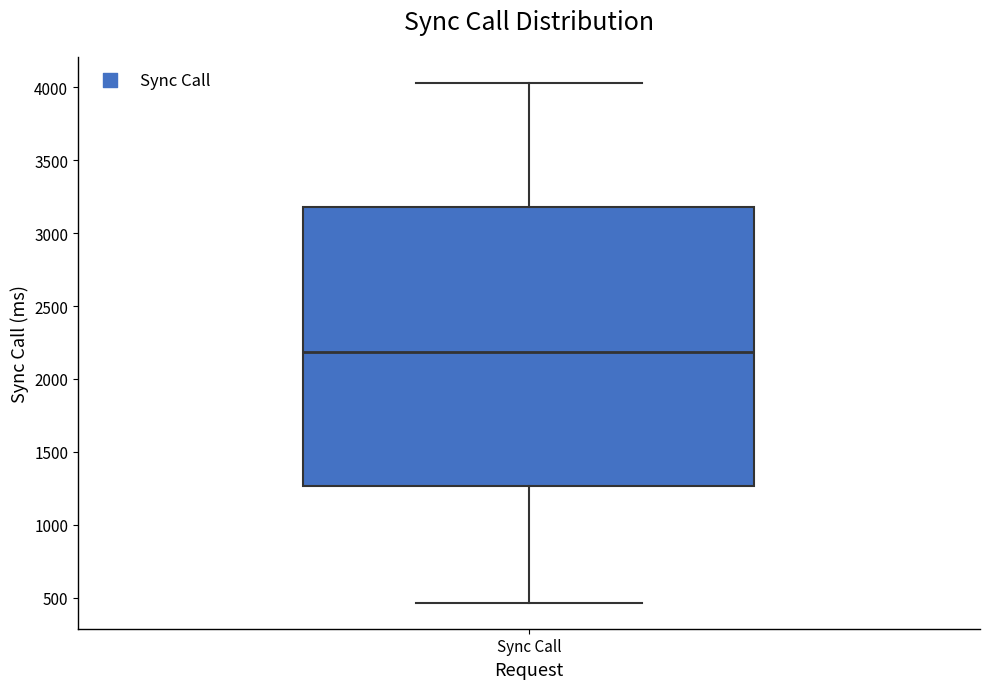

Transcribe this box plot: give where the median line is, the range the box spans, and where the two whiskers end, as read against the y-axis. The values are not printed on the chart, so give them approximately, as read against the axis.

median 2200, box 1250 to 3200, whiskers 450 to 4050